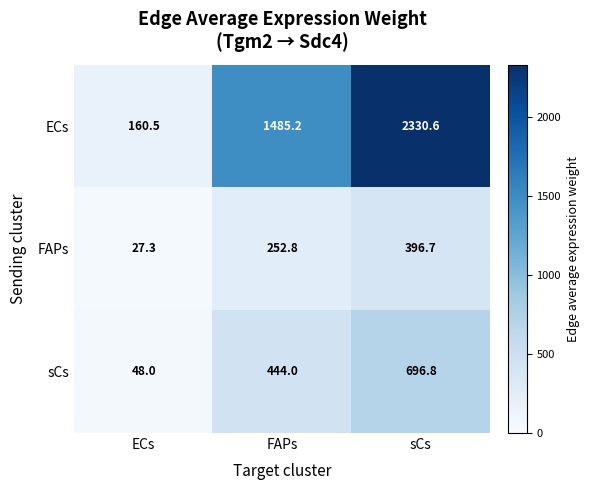

Reading left to right, transcribe all the data shown in this chart.

ECs: ECs=160.5	FAPs=1485.2	sCs=2330.6
FAPs: ECs=27.3	FAPs=252.8	sCs=396.7
sCs: ECs=48.0	FAPs=444.0	sCs=696.8